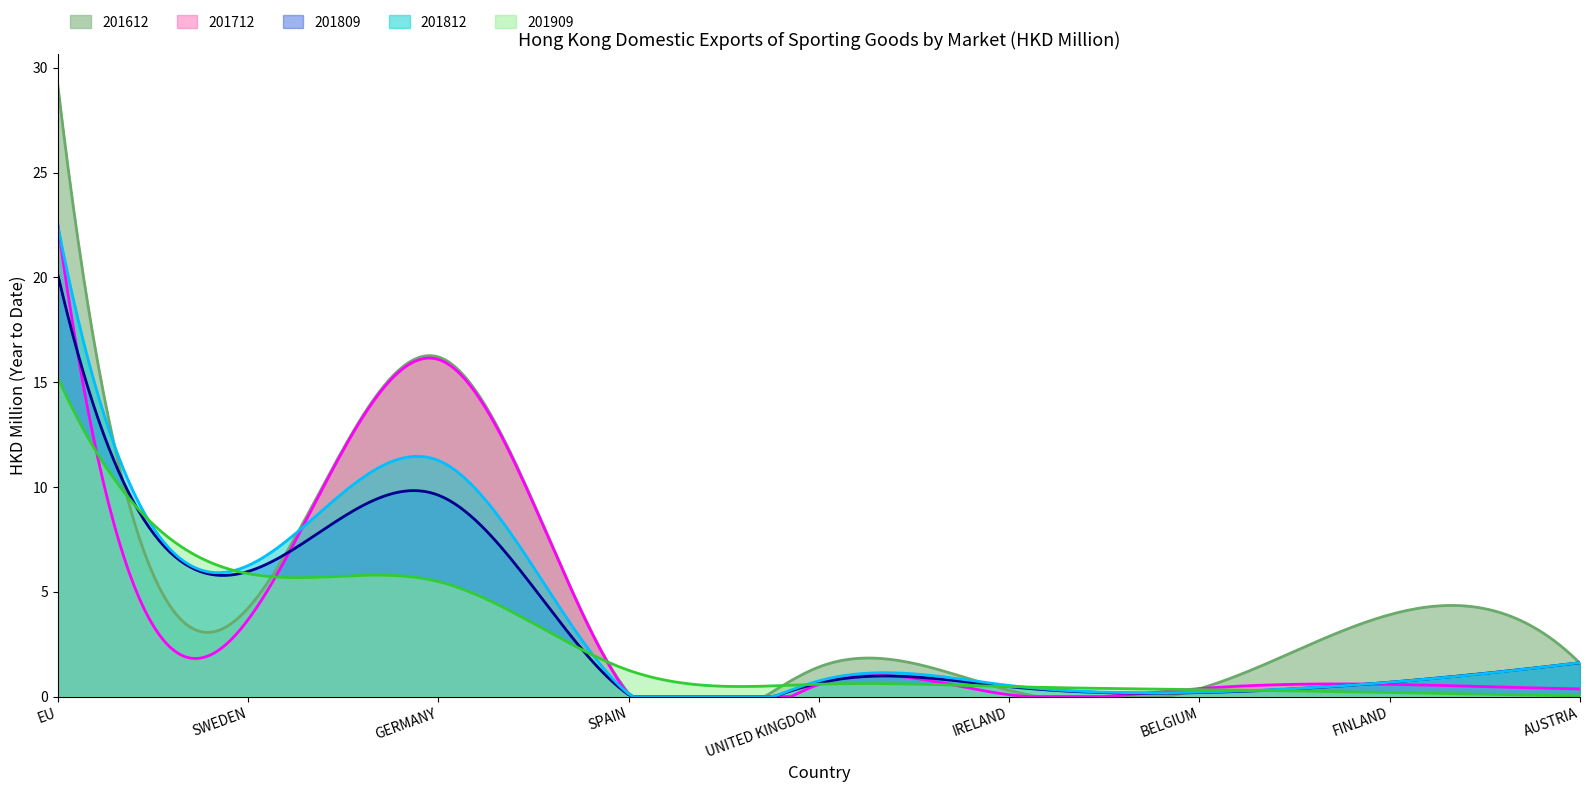

Which series has the largest range (max minus min)?

201612